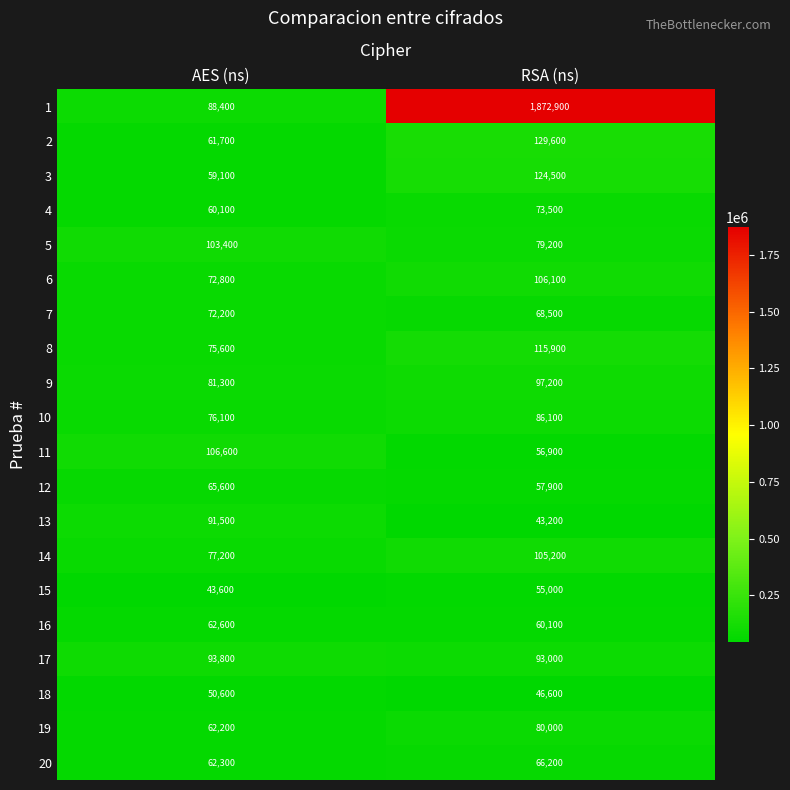

What is the difference between the 20 values at AES (ns) and RSA (ns)?

3900